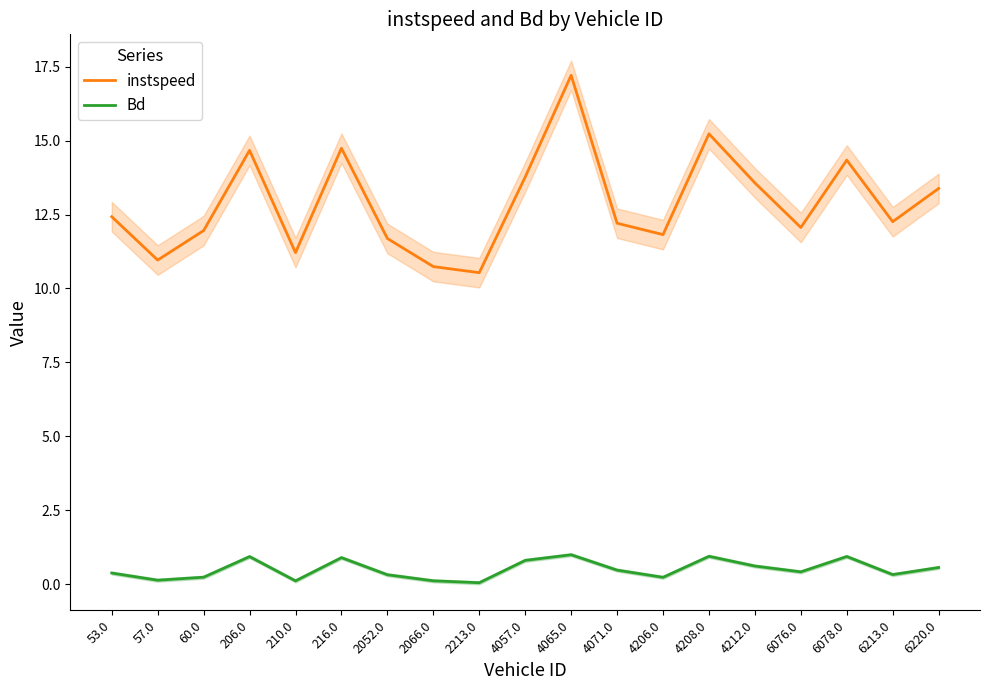

At how many categories does at least one series exceed 13?

8